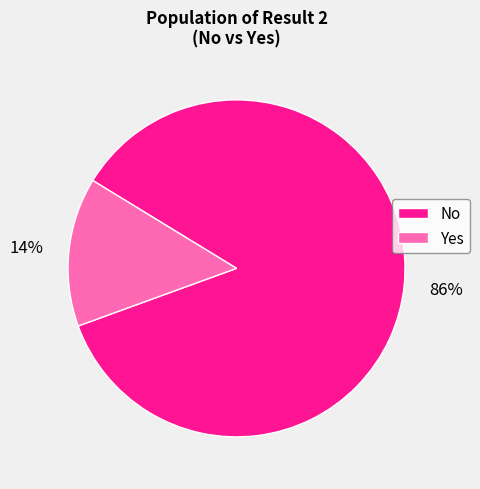

Between No and Yes, which is larger?

No